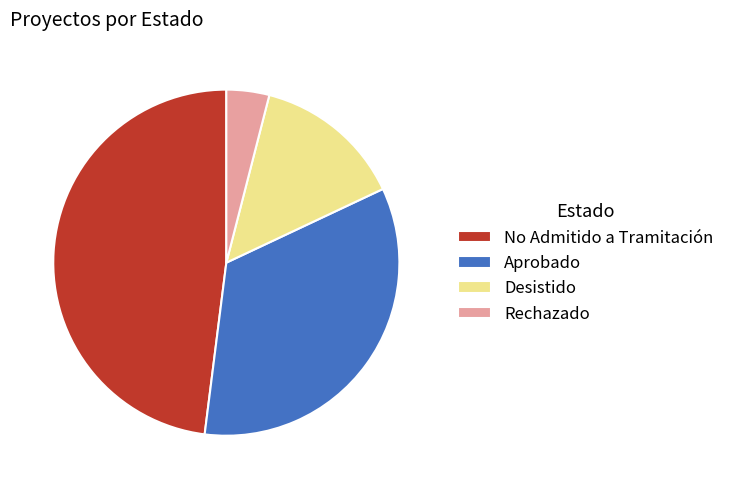

Rank the categories by value from lowest to highest.

Rechazado, Desistido, Aprobado, No Admitido a Tramitación